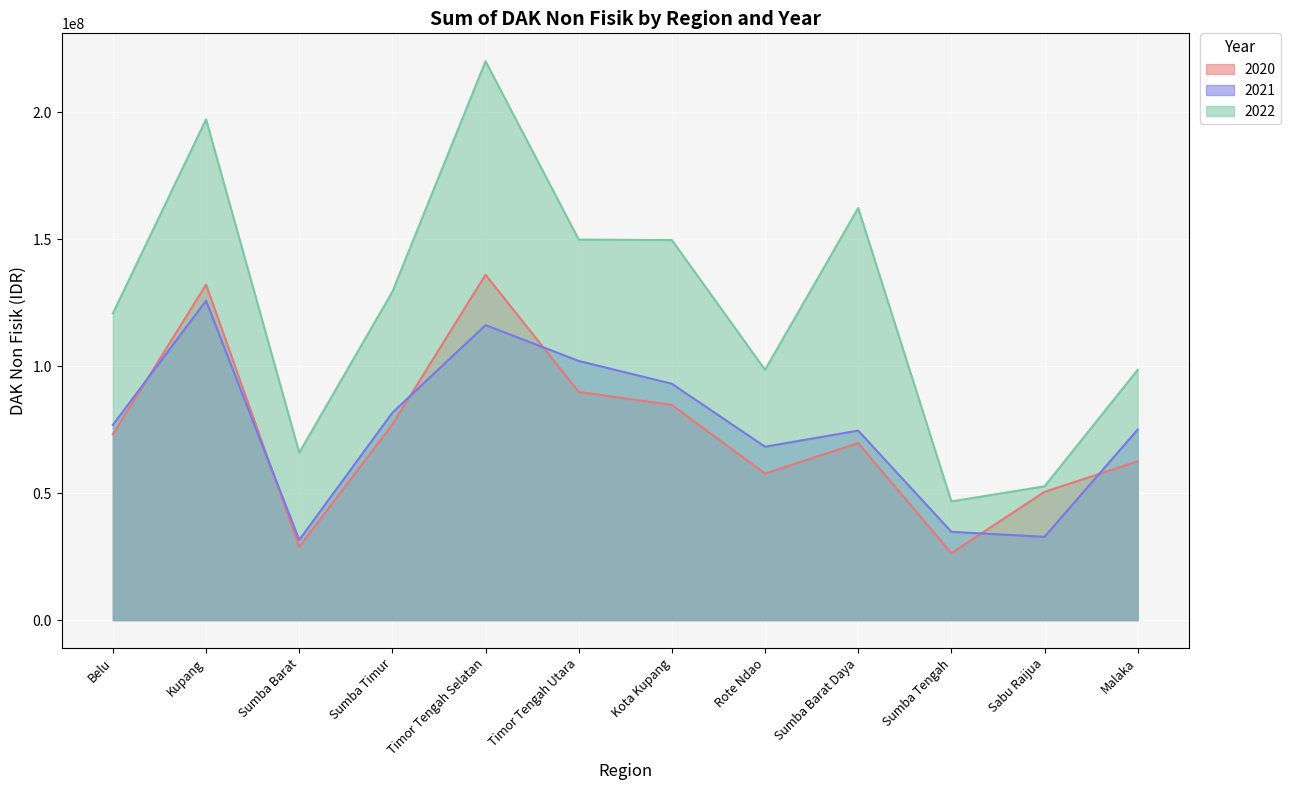

Where does the 2020 series first go above 73198771?

Kupang